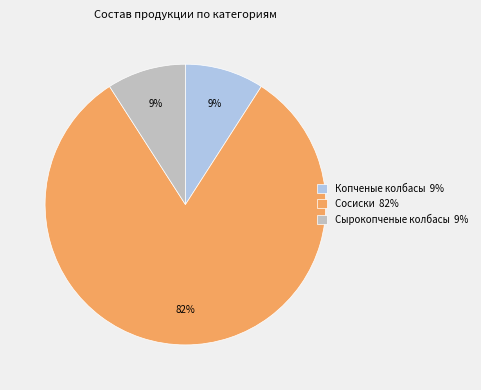

To the nearest percent, what is the difference between the largest and smallest slice percentages?

73%